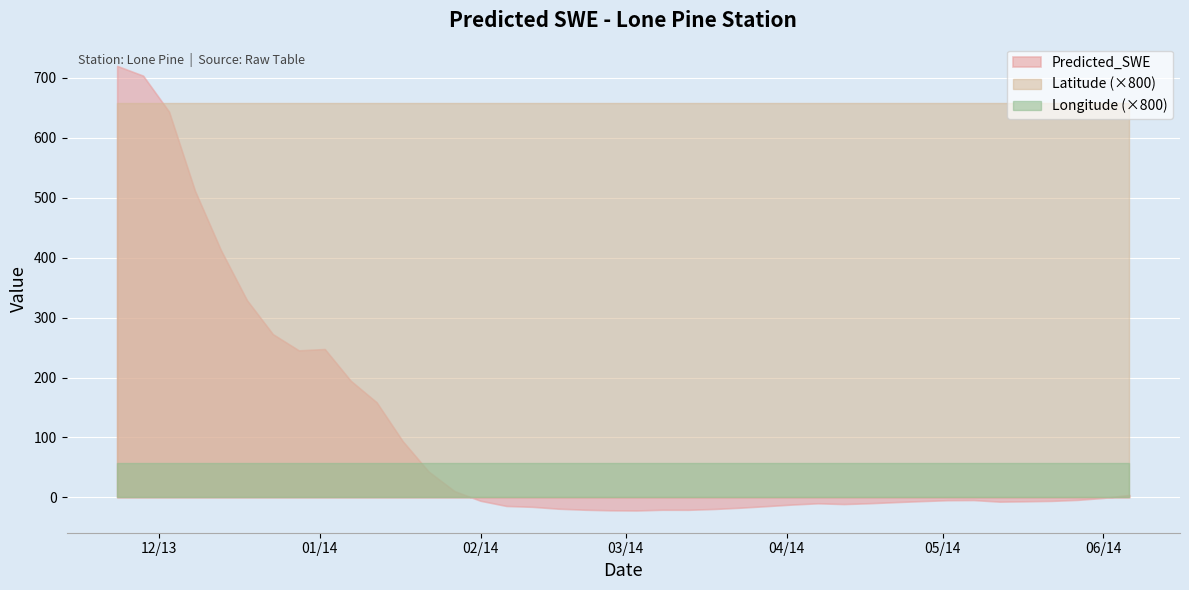

What is the value of the Longitude point at the 40th from the left?

0.1